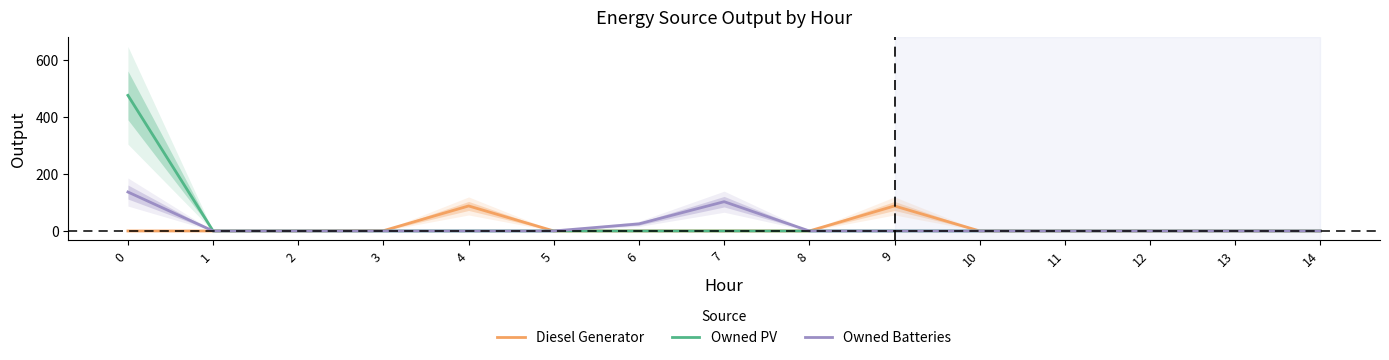

How many values in Diesel Generator are above zero?

3